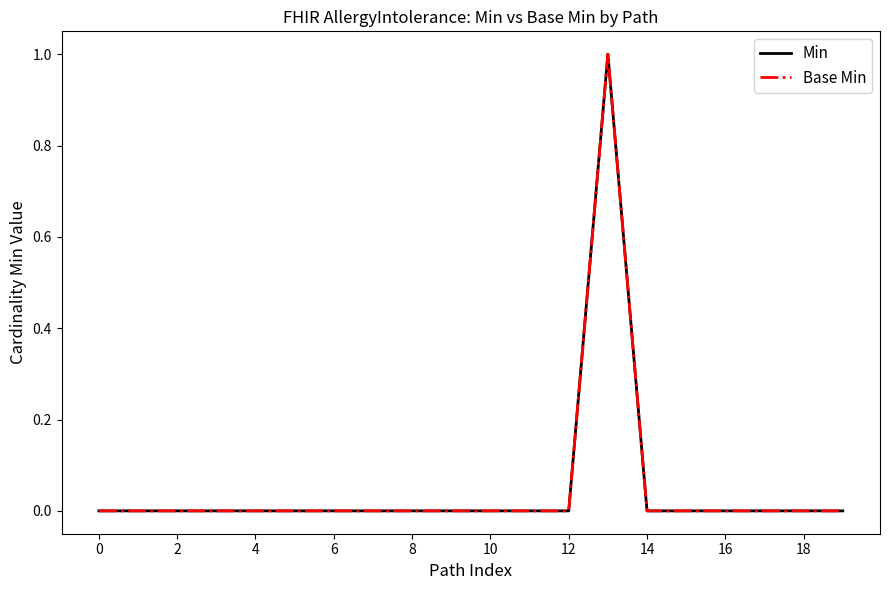

How many lines are shown in the chart?

2